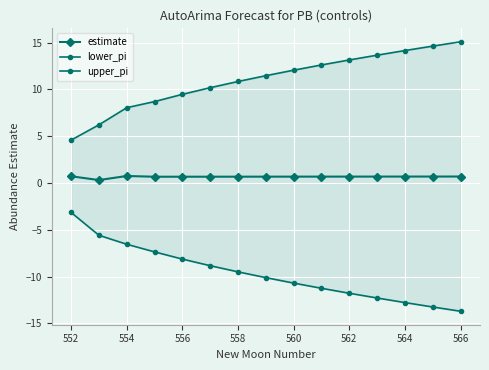

What position from the left is 564?

13